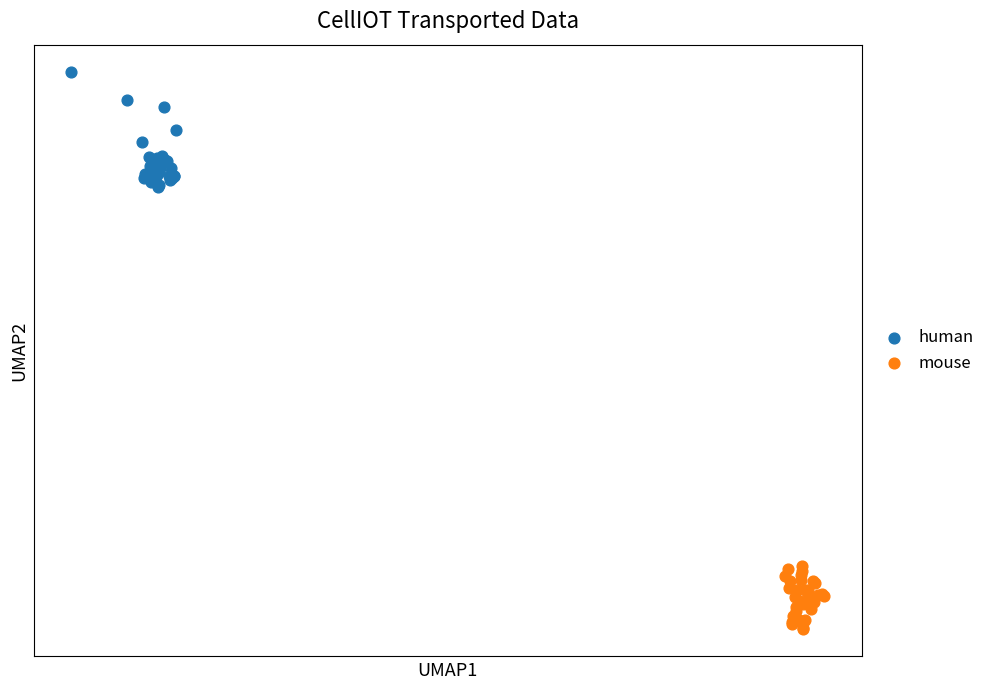

Which series contains the highest Y value?

human